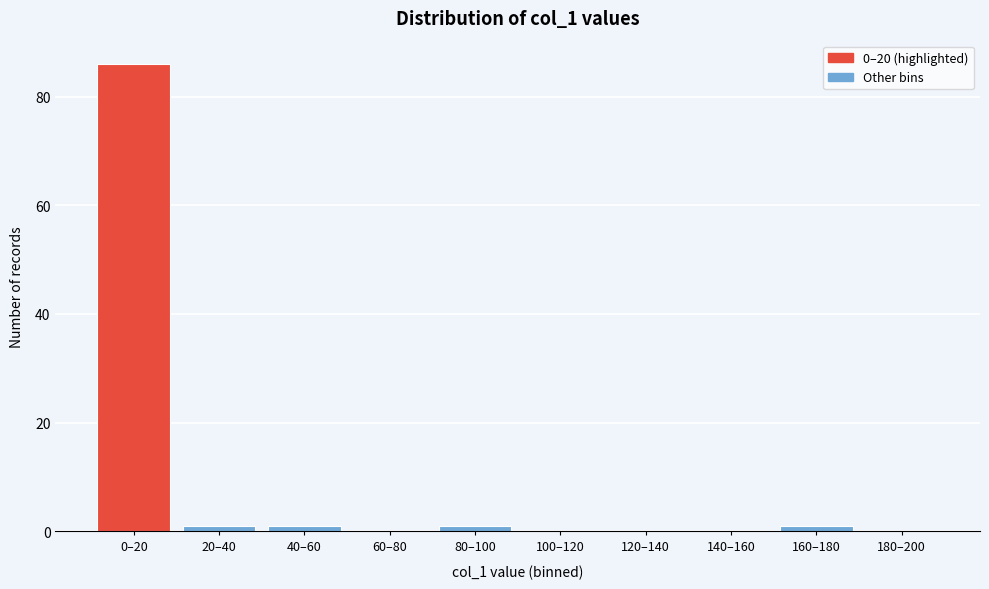

Reading left to right, transcribe all the data shown in this chart.

0–20=86	20–40=1	40–60=1	60–80=0	80–100=1	100–120=0	120–140=0	140–160=0	160–180=1	180–200=0